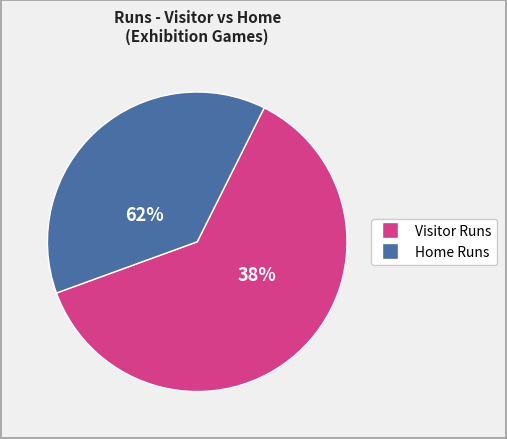

The SPZ194510210 slice represents 51% of the pie. True or false?

False